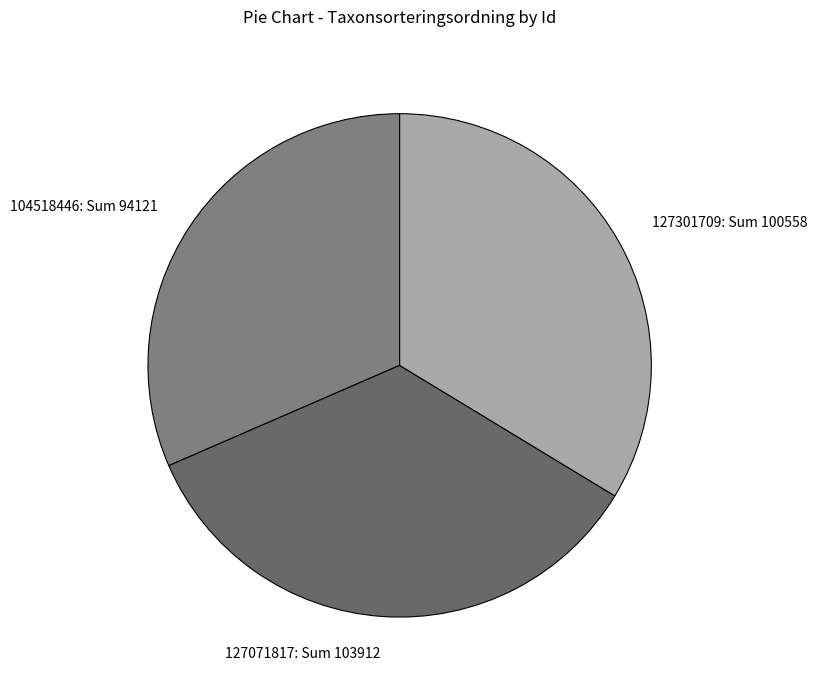

Approximately how many times larger is the value at 127071817: Sum 103912 compared to 127301709: Sum 100558?

1.0